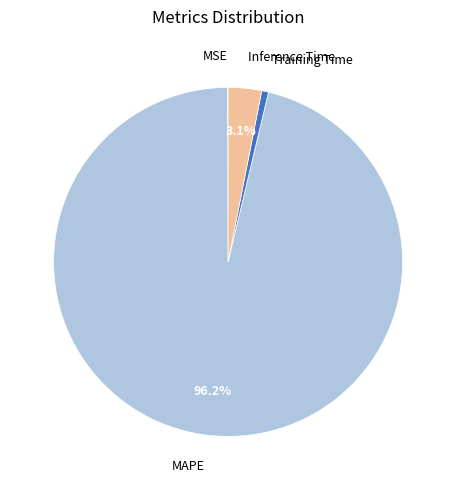

Which category has the biggest portion of the pie?

MAPE